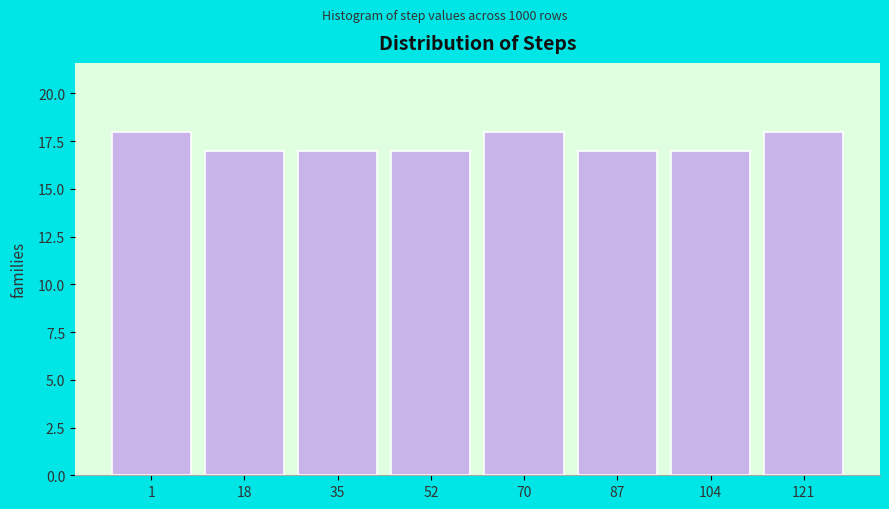

Reading left to right, what are all the values shown in this chart?

1=18	18=17	35=17	52=17	70=18	87=17	104=17	121=18